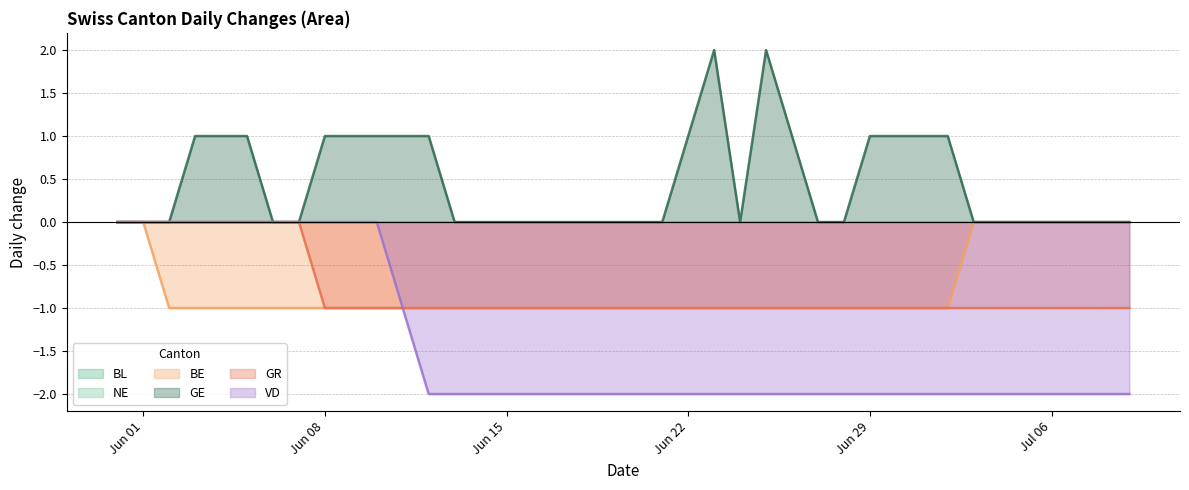

True or false: BE and VD intersect in this chart.

False